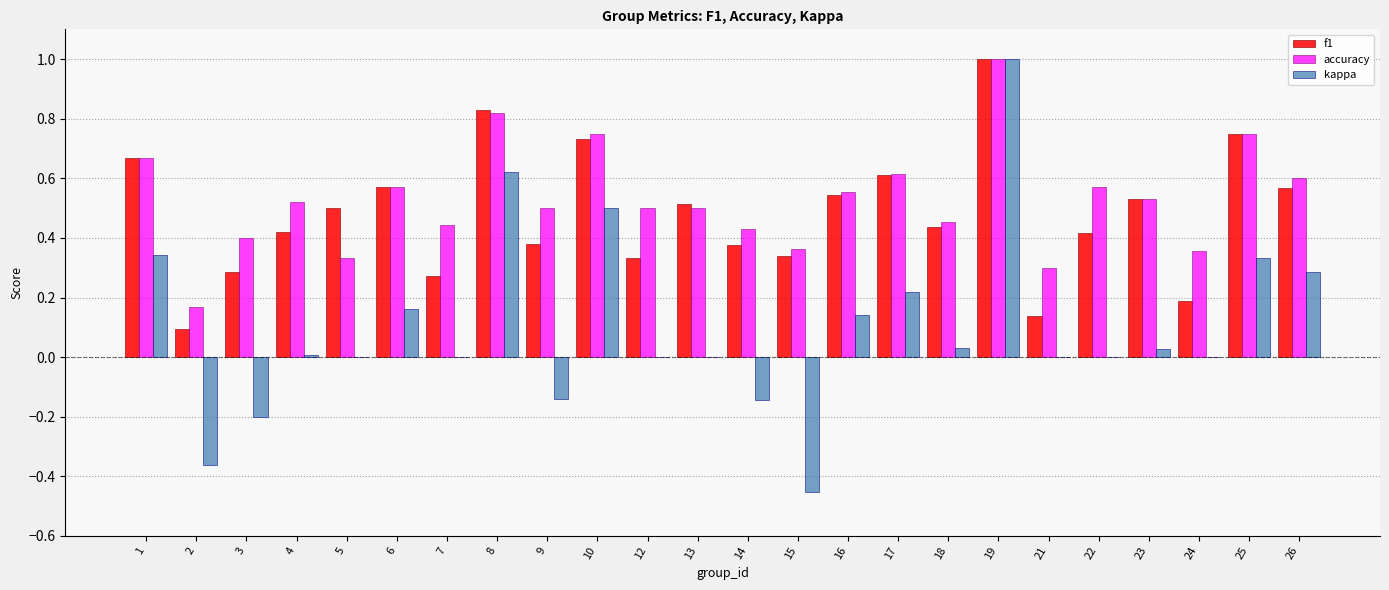

Which series changed the most between 4 and 16?

kappa